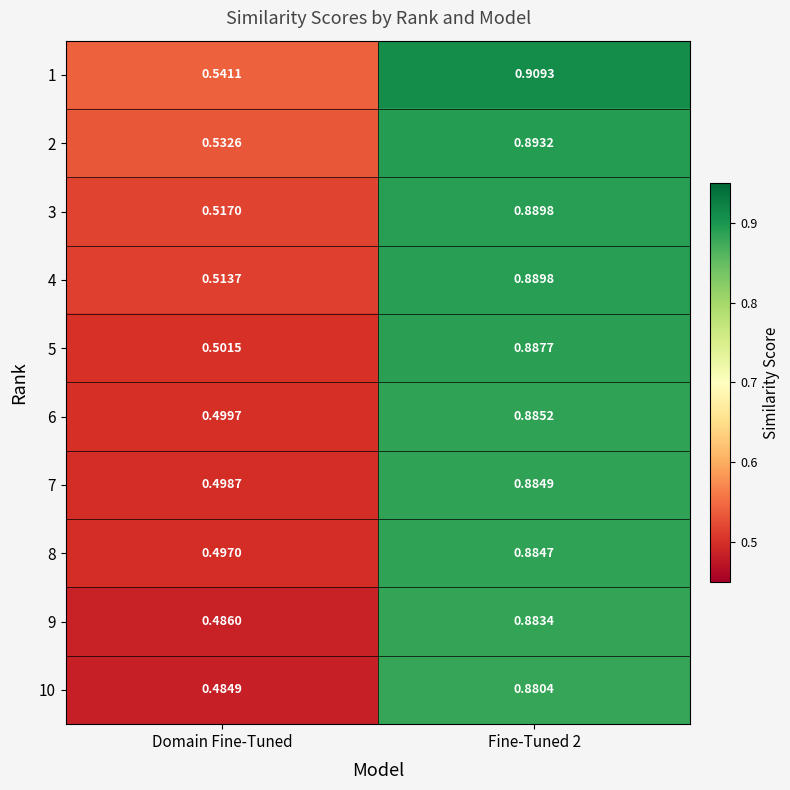

At which label is 2 closest to 0?

Domain Fine-Tuned